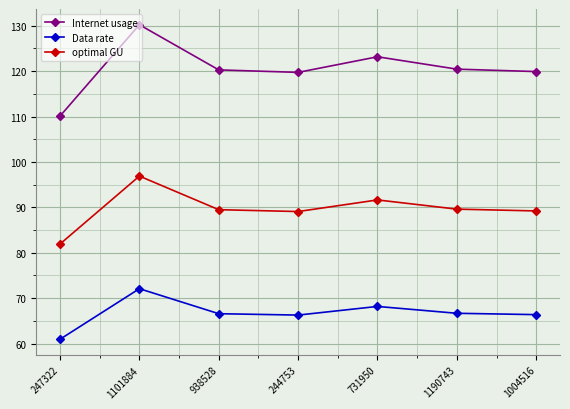

What is the label of the 2nd point from the right?

1190743